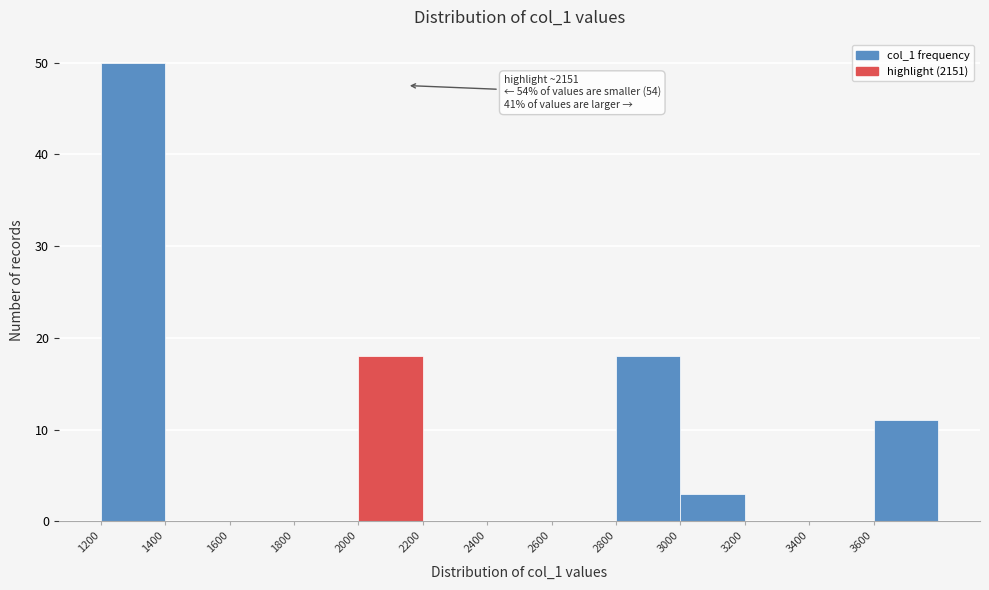

Over which range of the x-axis is the bar tallest?

1200 to 1400